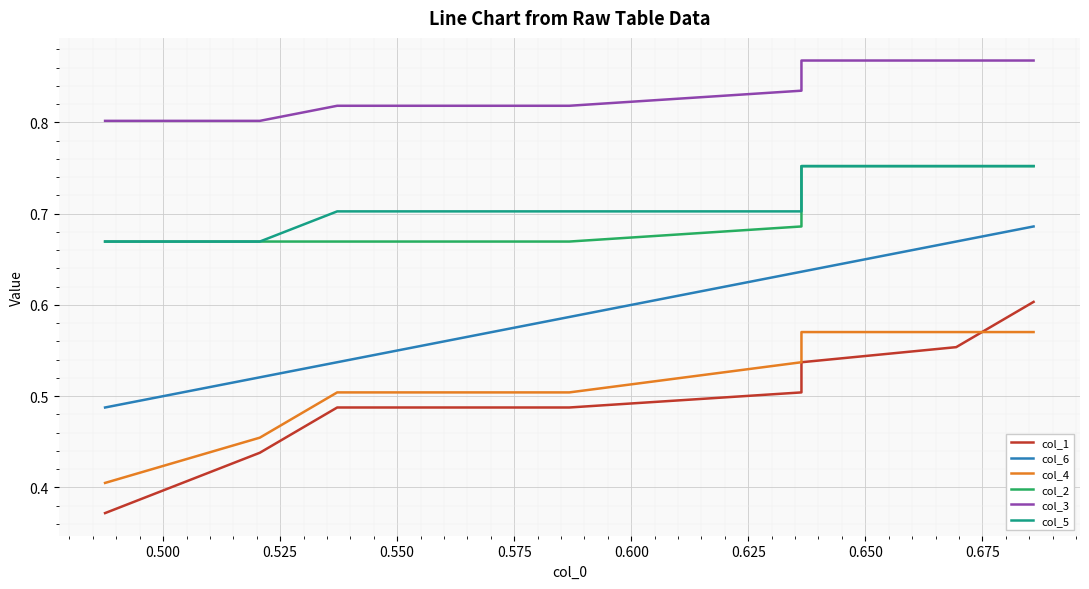

True or false: col_1 has a value of 0.3 at 0.575.

False